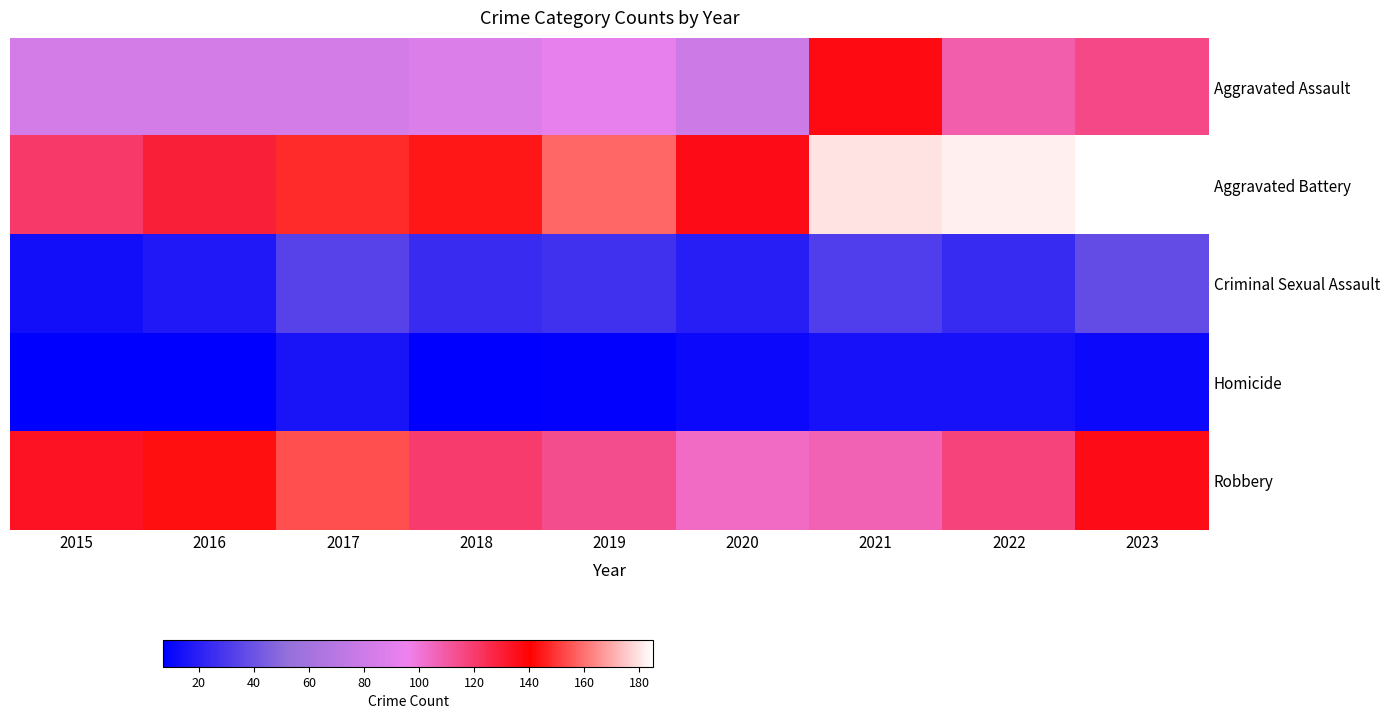

Reading left to right, transcribe all the data shown in this chart.

Aggravated Assault: 2015=83	2016=83	2017=83	2018=87	2019=93	2020=80	2021=137	2022=108	2023=115
Aggravated Battery: 2015=121	2016=130	2017=148	2018=144	2019=158	2020=136	2021=180	2022=182	2023=185
Criminal Sexual Assault: 2015=13	2016=17	2017=34	2018=25	2019=27	2020=19	2021=32	2022=24	2023=37
Homicide: 2015=7	2016=7	2017=15	2018=7	2019=8	2020=11	2021=14	2022=14	2023=11
Robbery: 2015=134	2016=143	2017=154	2018=120	2019=114	2020=104	2021=107	2022=117	2023=136